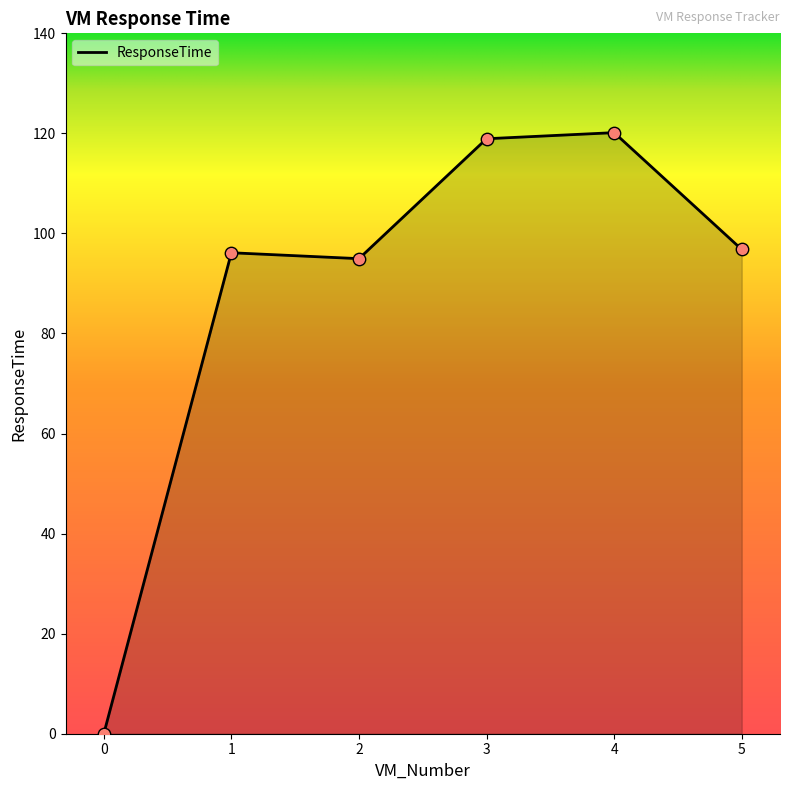

Between 0 and 4, which is larger?

4